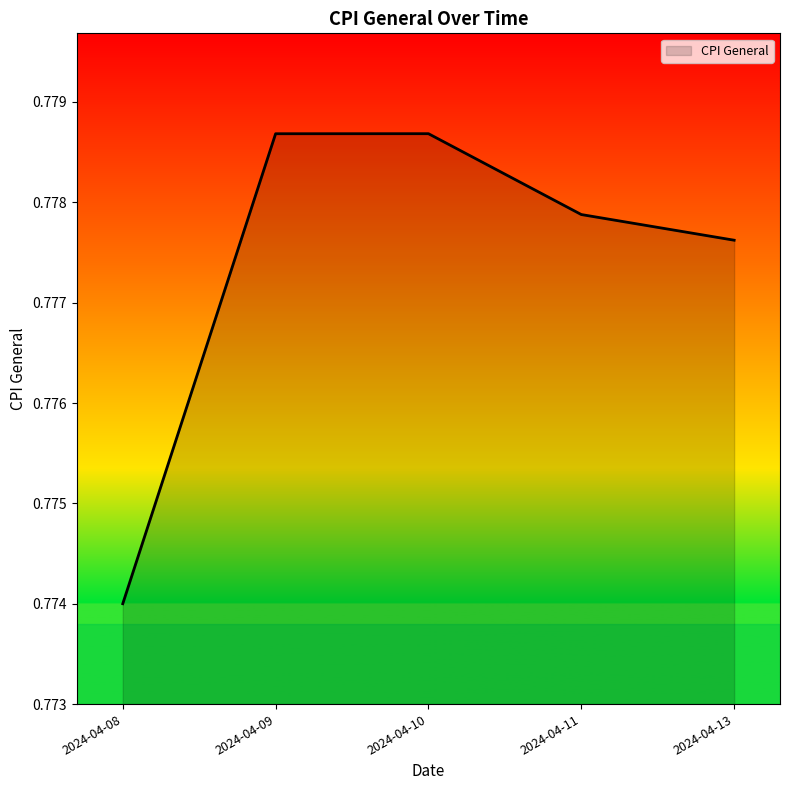

True or false: the data shows 1.1 at 2024-04-08.

False